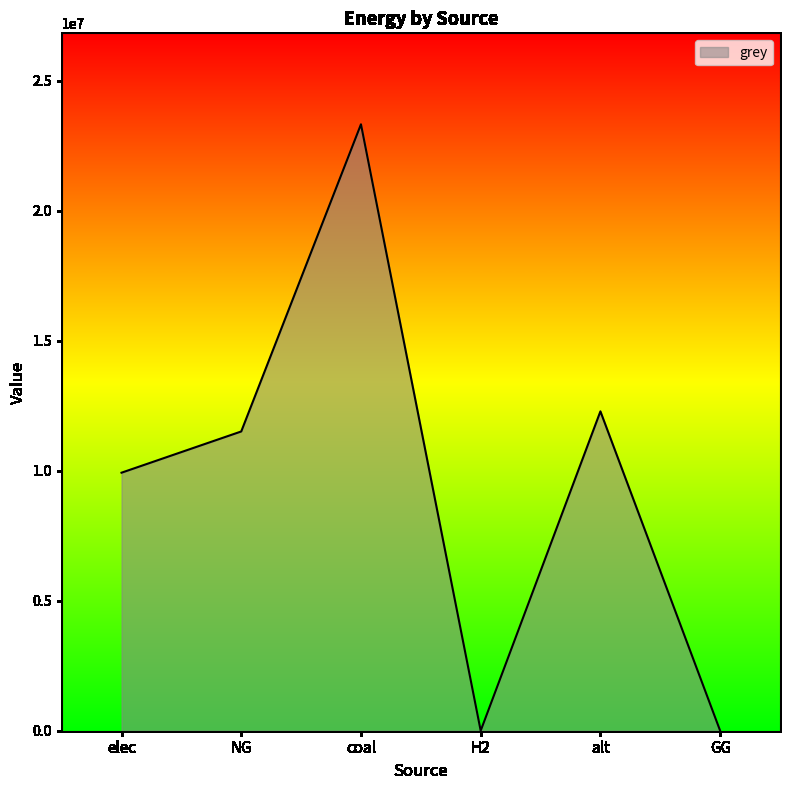

At which category does the chart reach its peak across all series?

coal